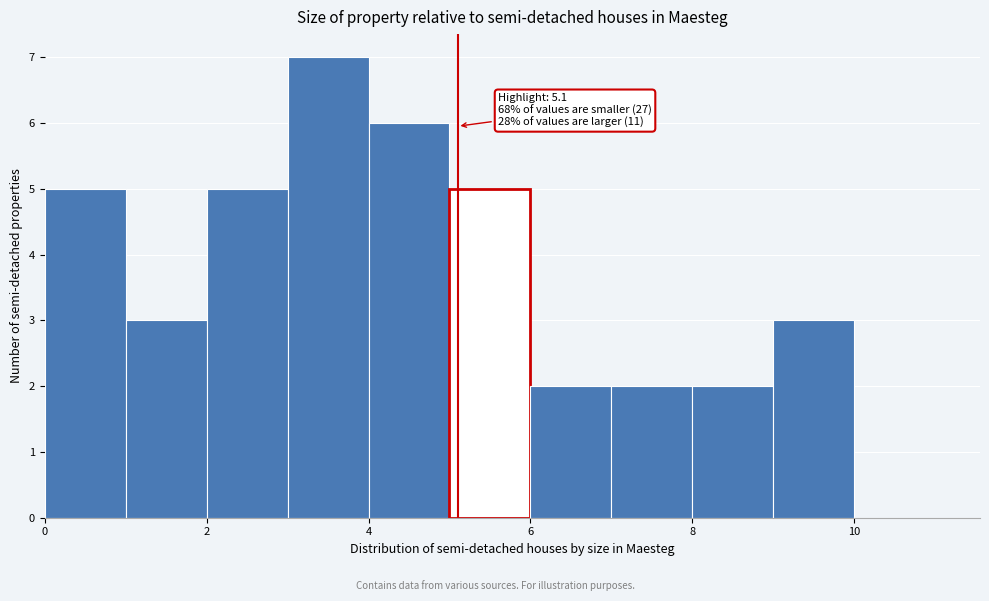

Which range on the x-axis has the tallest bar?

3 to 4